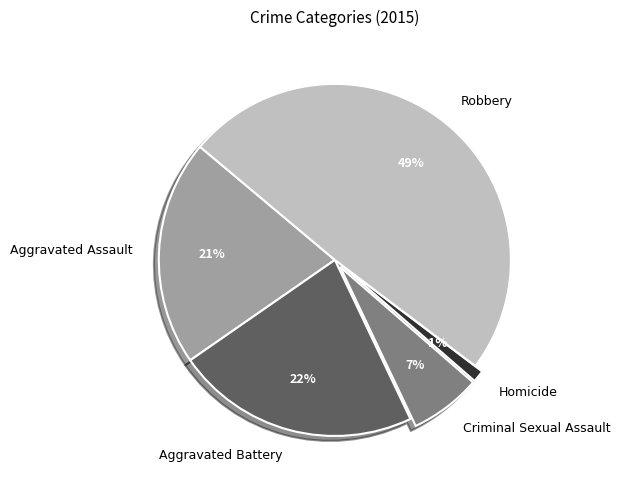

To the nearest percent, what is the difference between the largest and smallest slice percentages?

48%